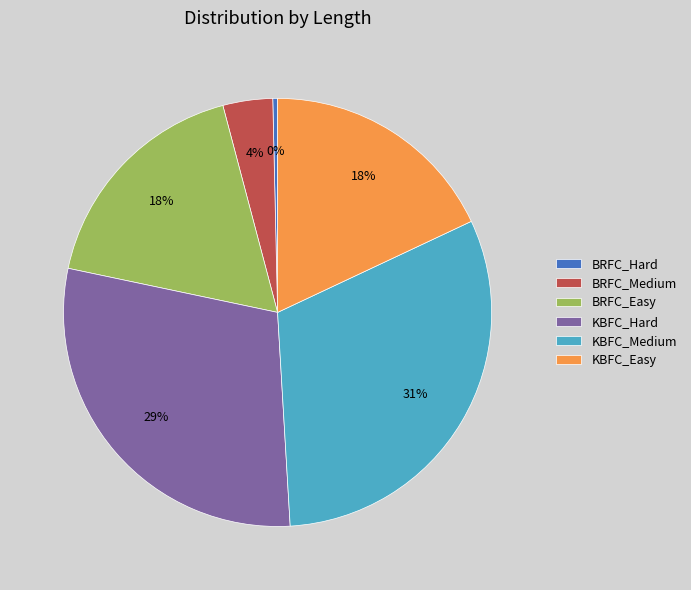

To the nearest percent, what is the difference between the largest and smallest slice percentages?

31%